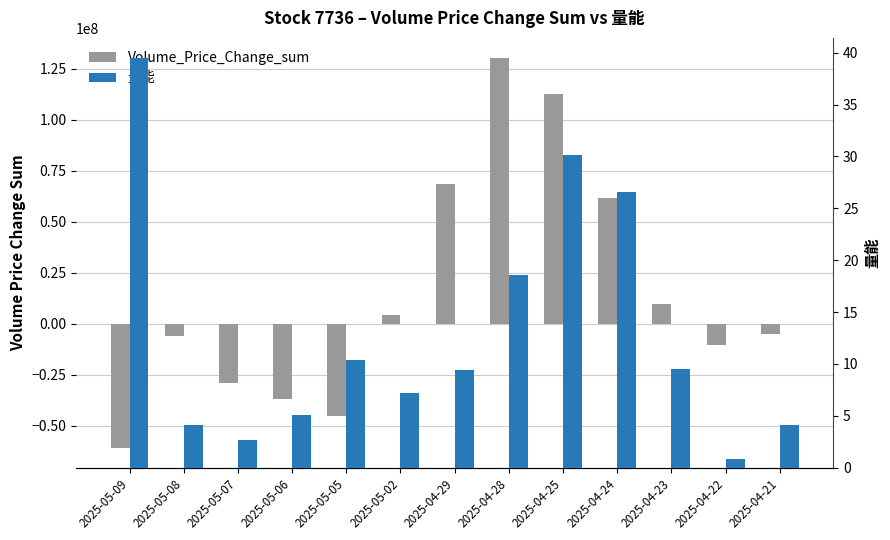

What is the difference between the second highest and second lowest values in the 量能 series?

27.5